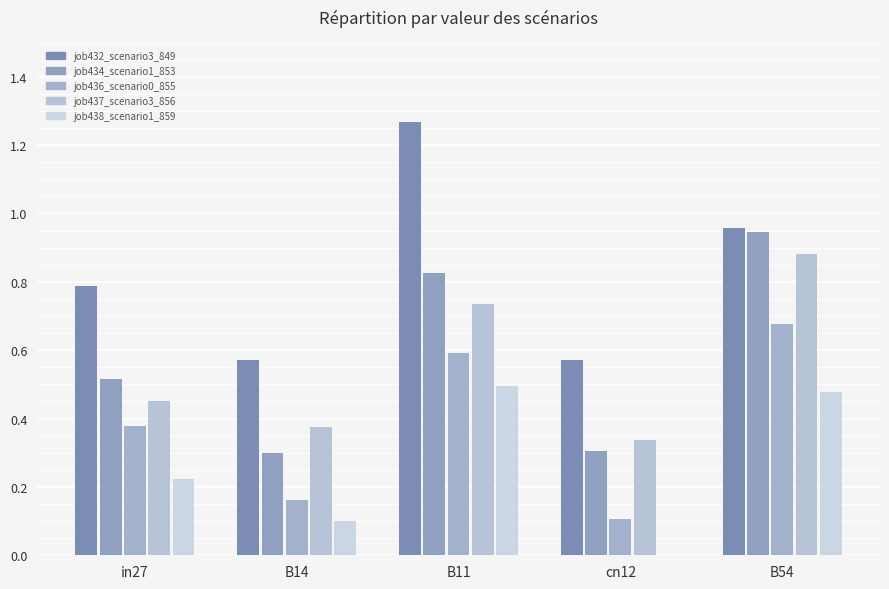

Reading left to right, extract all data points from this chart.

job432_scenario3_849: in27=0.8	B14=0.6	B11=1.3	cn12=0.6	B54=1.0
job434_scenario1_853: in27=0.5	B14=0.3	B11=0.8	cn12=0.3	B54=0.9
job436_scenario0_855: in27=0.4	B14=0.2	B11=0.6	cn12=0.1	B54=0.7
job437_scenario3_856: in27=0.5	B14=0.4	B11=0.7	cn12=0.3	B54=0.9
job438_scenario1_859: in27=0.2	B14=0.1	B11=0.5	cn12=0.0	B54=0.5